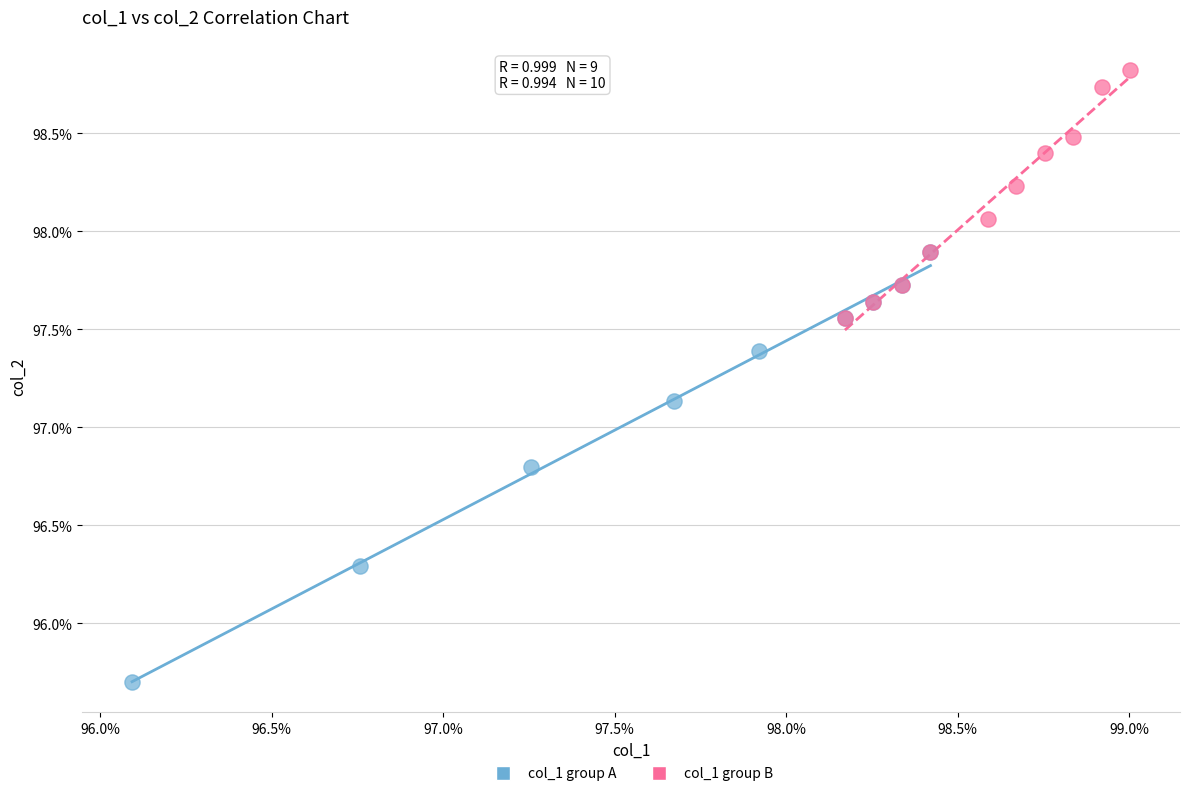

What are all the series names shown in the legend?

col_1 group A, col_1 group B